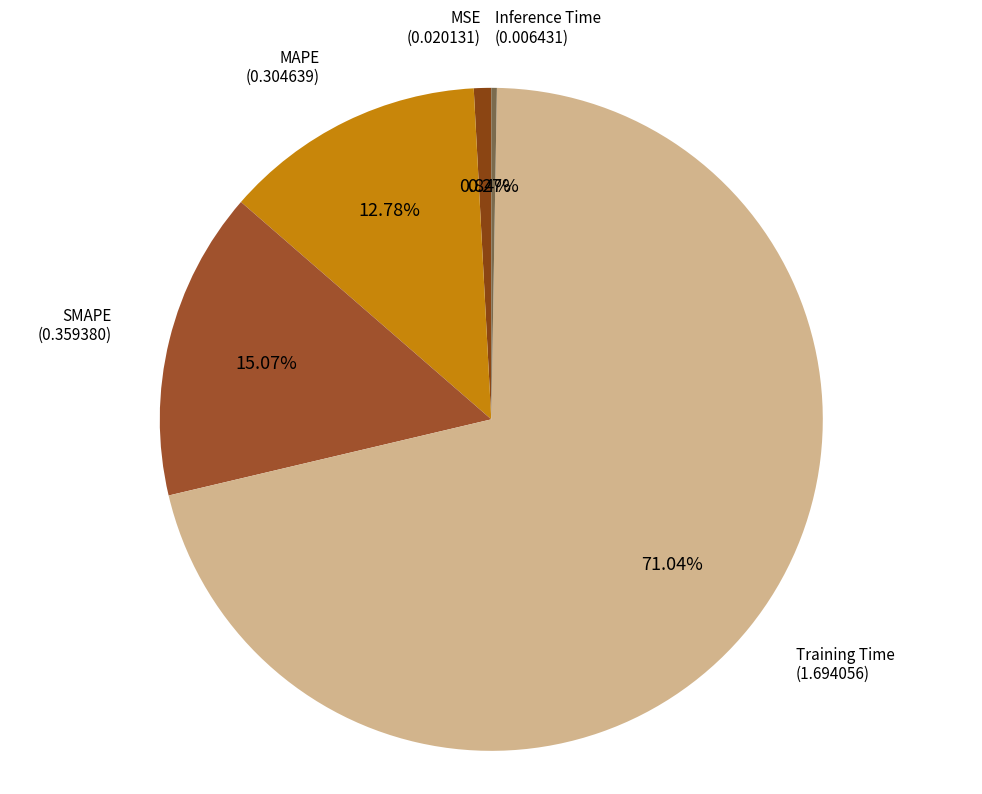

Does any single category account for the majority?

Yes